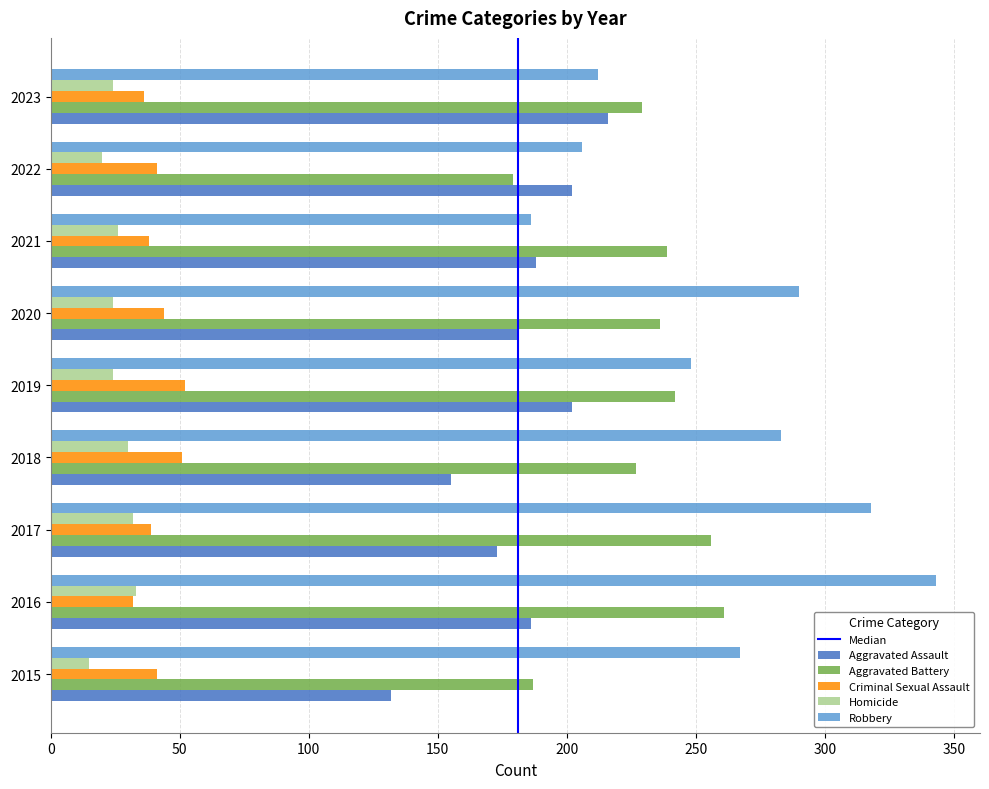

What is the difference between the Aggravated Battery values at 2023 and 2018?

2